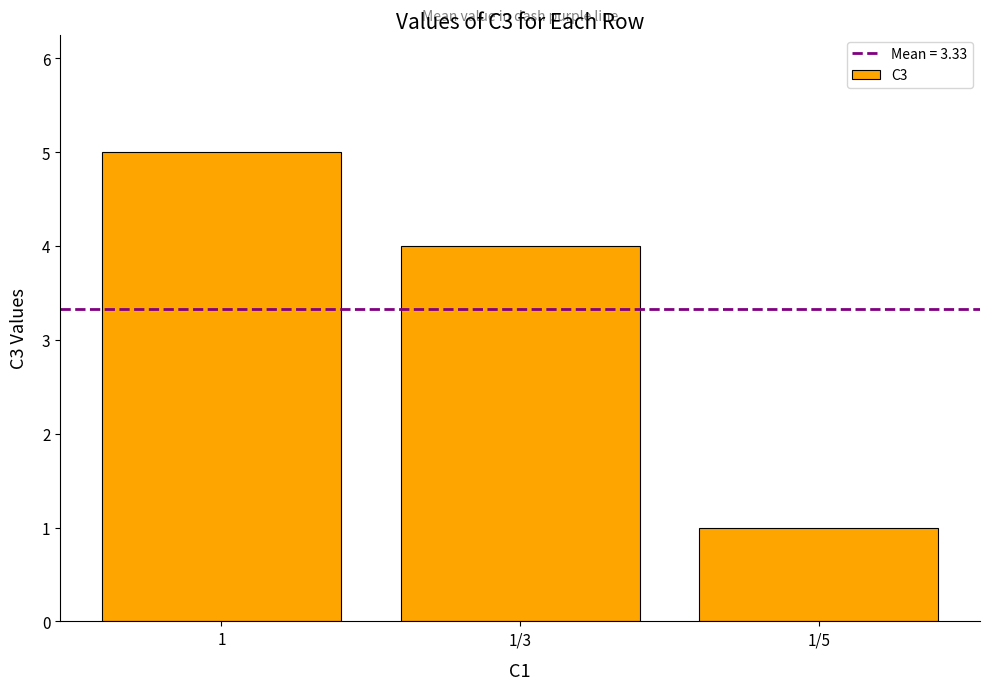

What is the change in value from 1 to 1/5?

-4